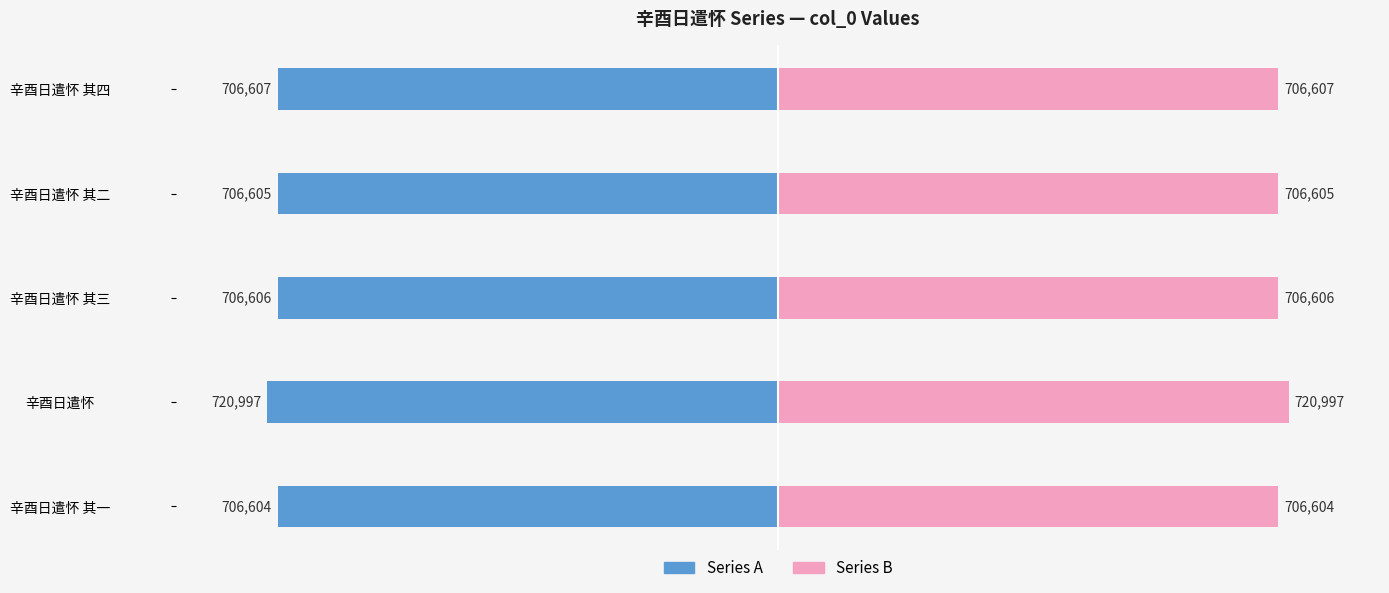

Rank the series by their maximum value, from lowest to highest.

Series A, Series B